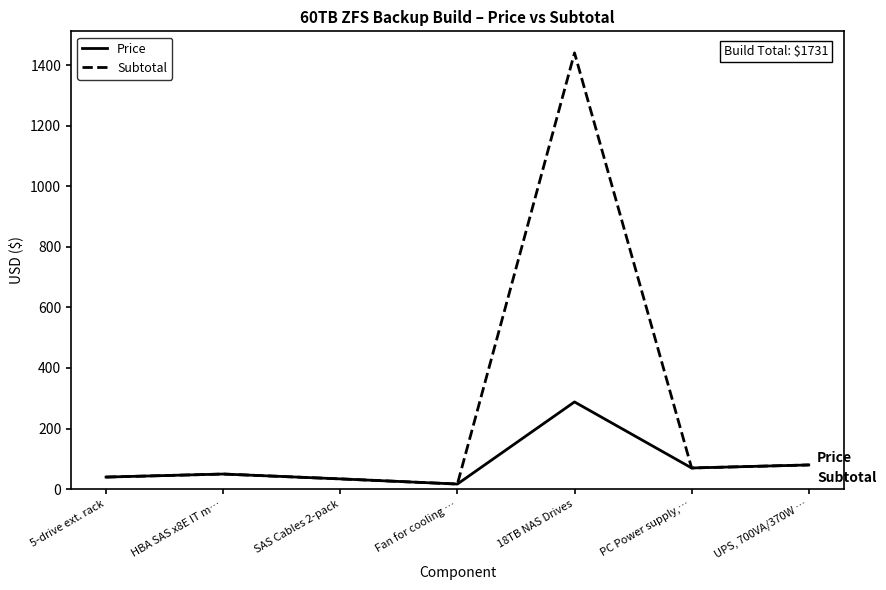

How many values in the Price series are below 50?

3